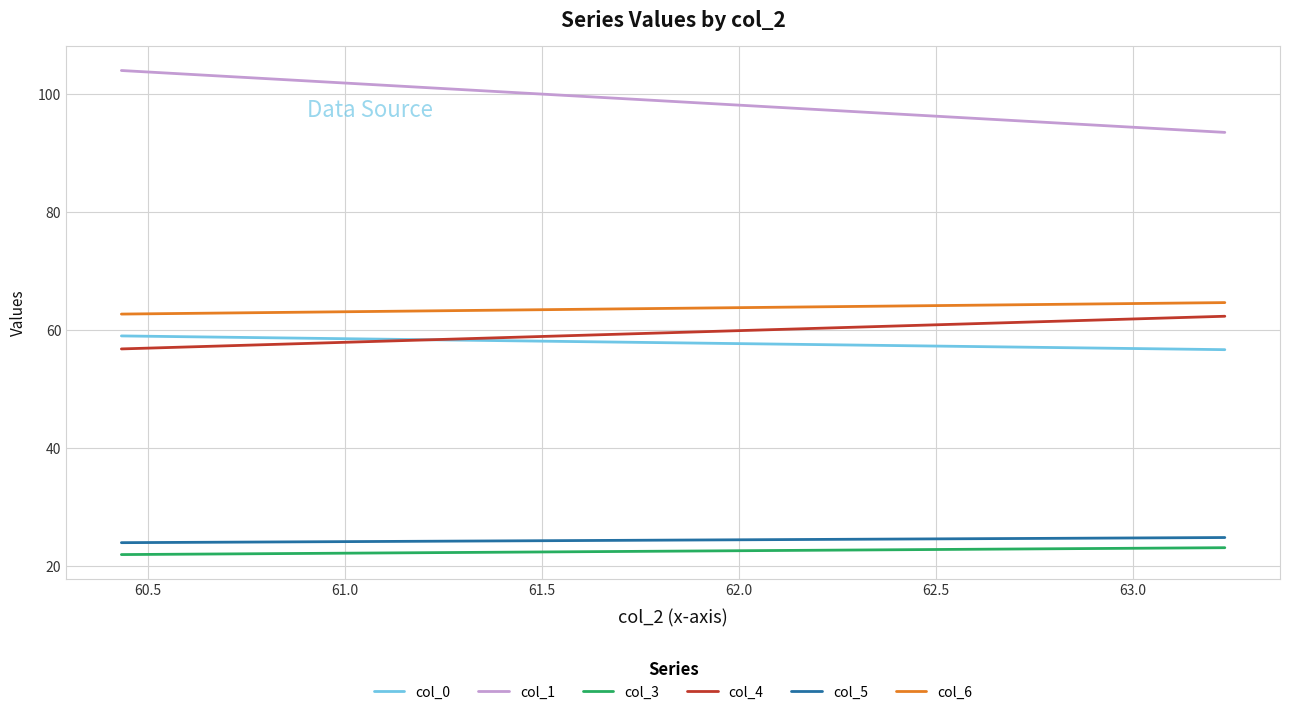

What is the highest value of the col_5 series?

24.8